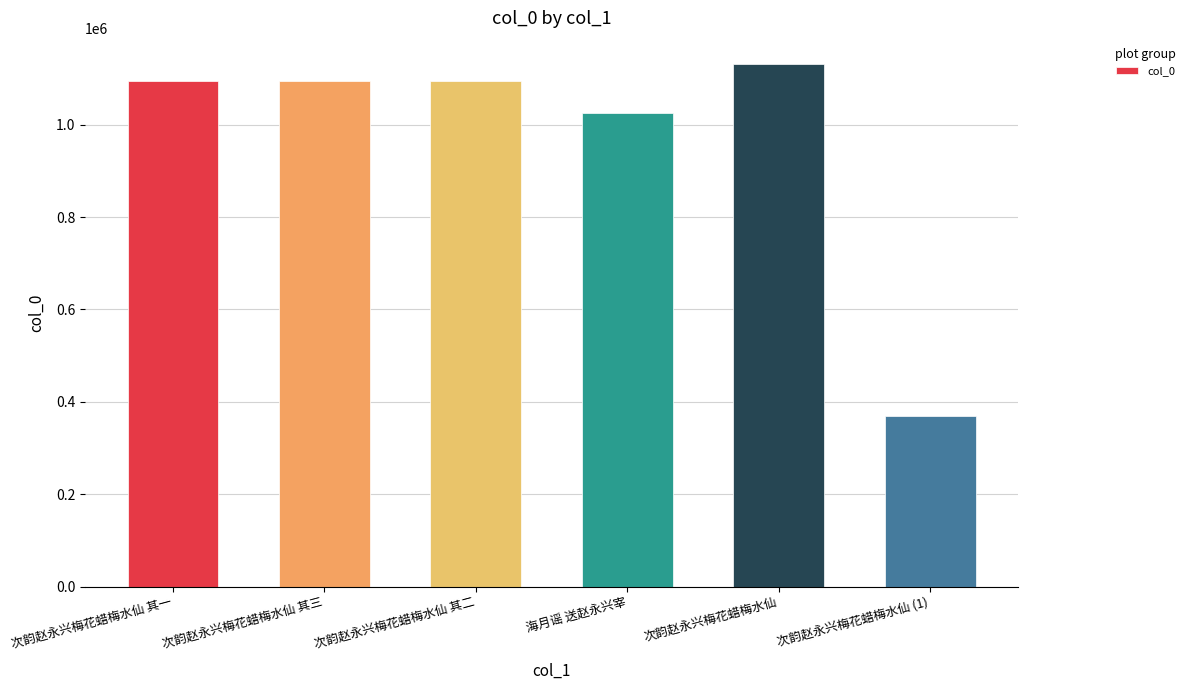

The chart shows a value of 643556 at 次韵赵永兴梅花蜡梅水仙 其三. True or false?

False